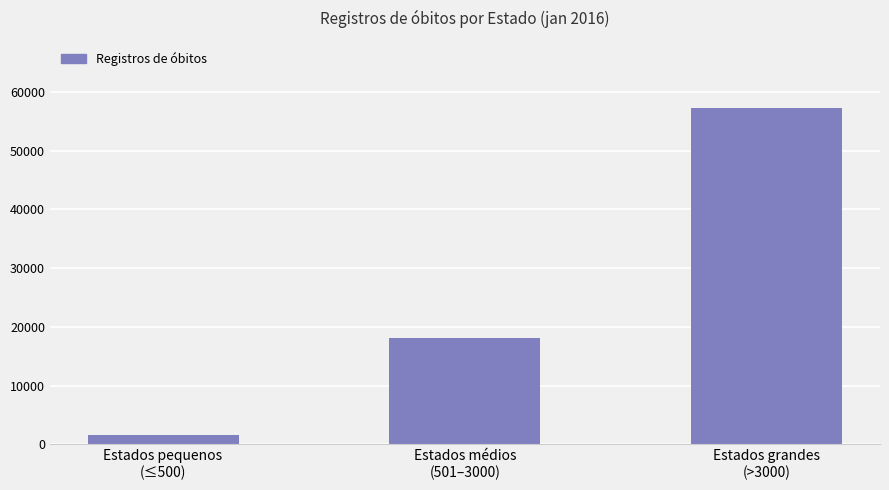

What is the sum of all values?

76986